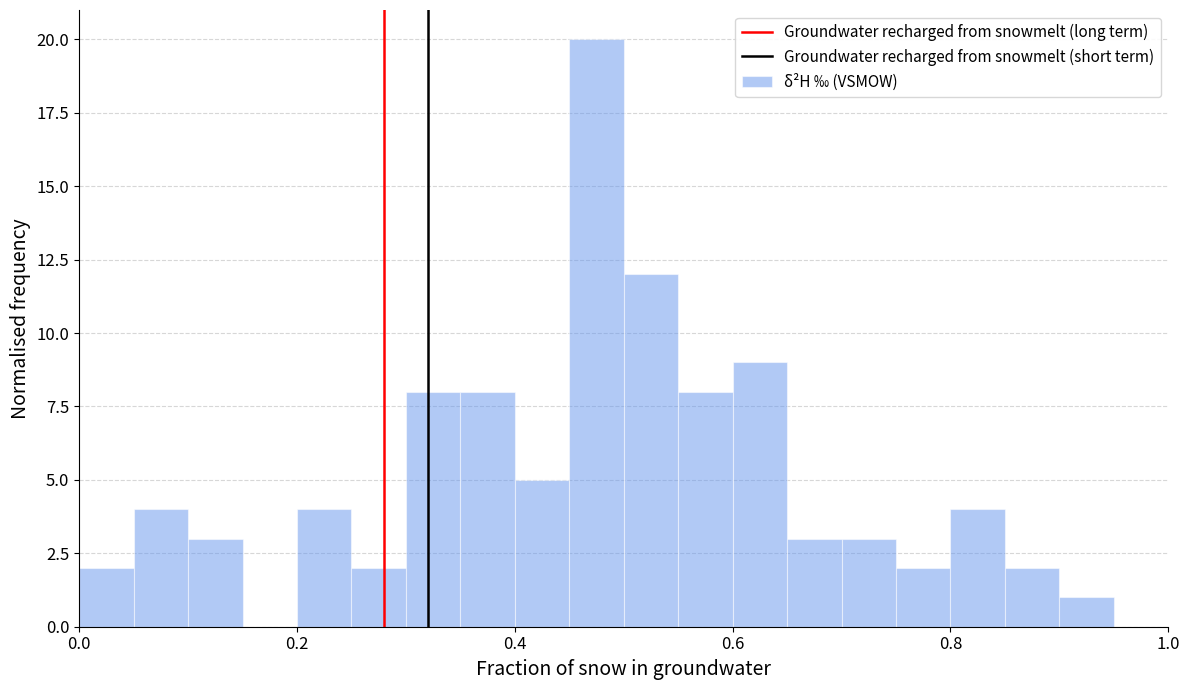

Read against the x-axis, roughly where is the centre of the tallest bar?

0.48